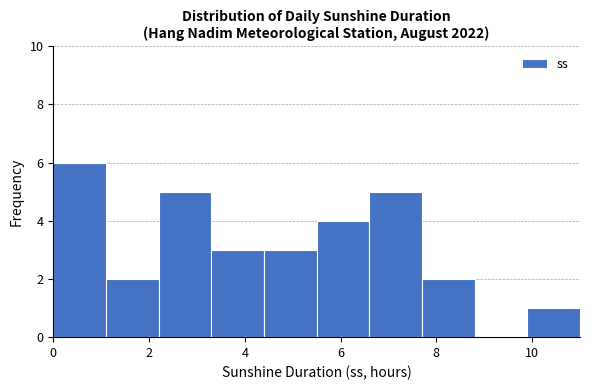

Over which range of the x-axis is the bar tallest?

0.0 to 1.1